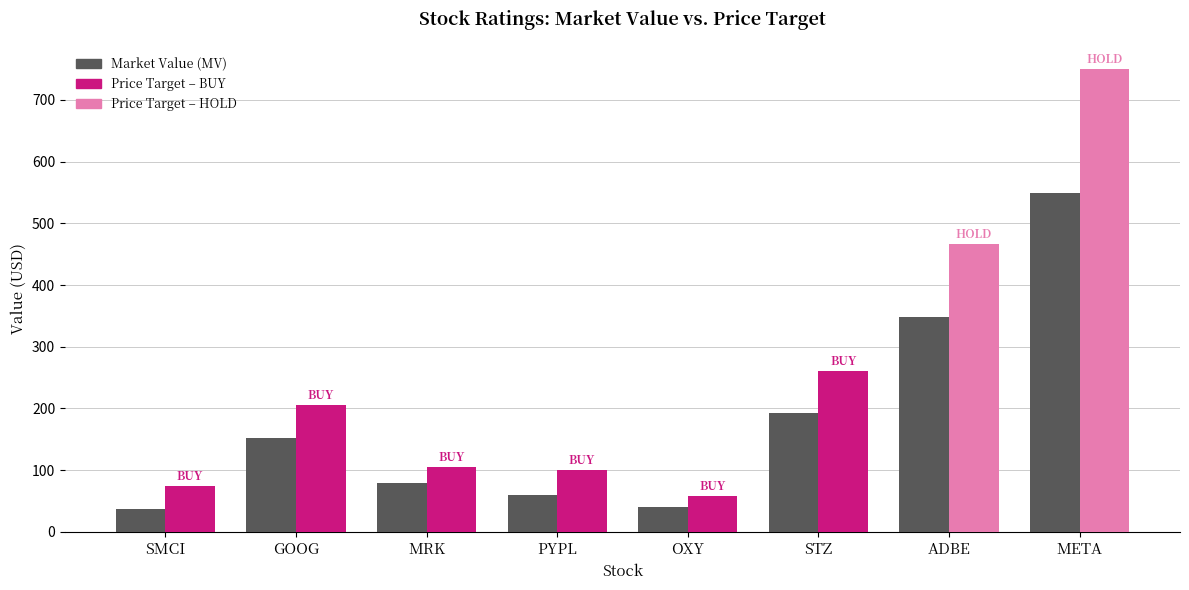

List the labels in order of value, smallest first.

SMCI, OXY, PYPL, MRK, GOOG, STZ, ADBE, META